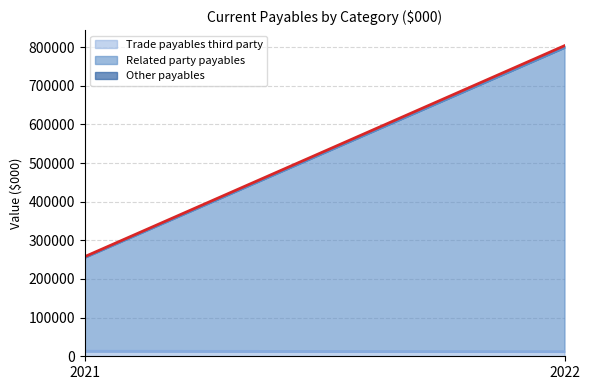

The Other payables series shows 2206 at 2021. True or false?

True